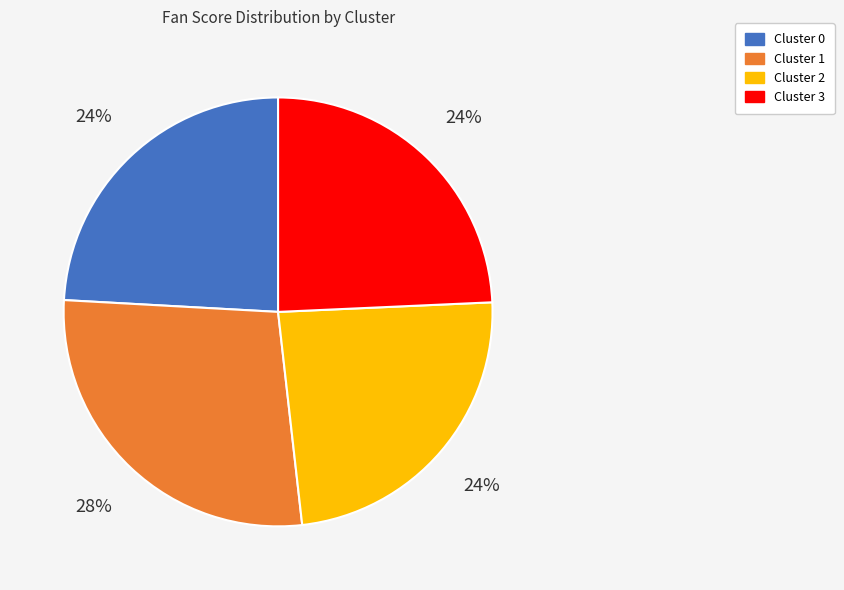

True or false: Cluster 1 accounts for 28% of the total.

True